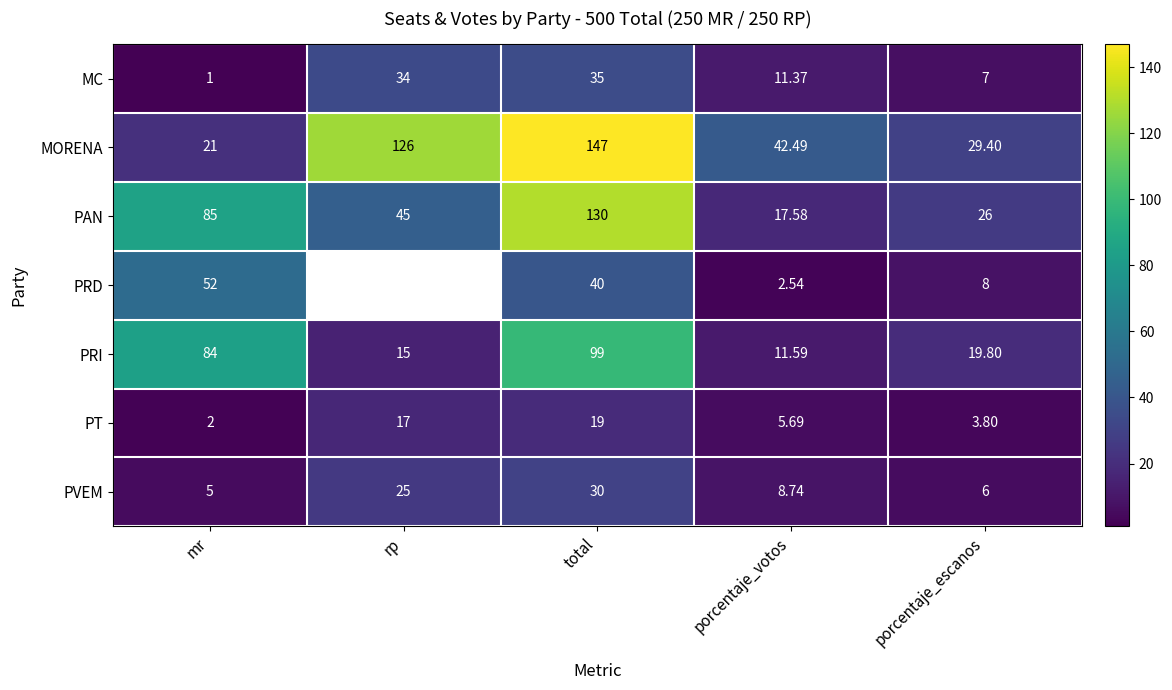

What is the sum of the PRI values at total and mr?

183.0